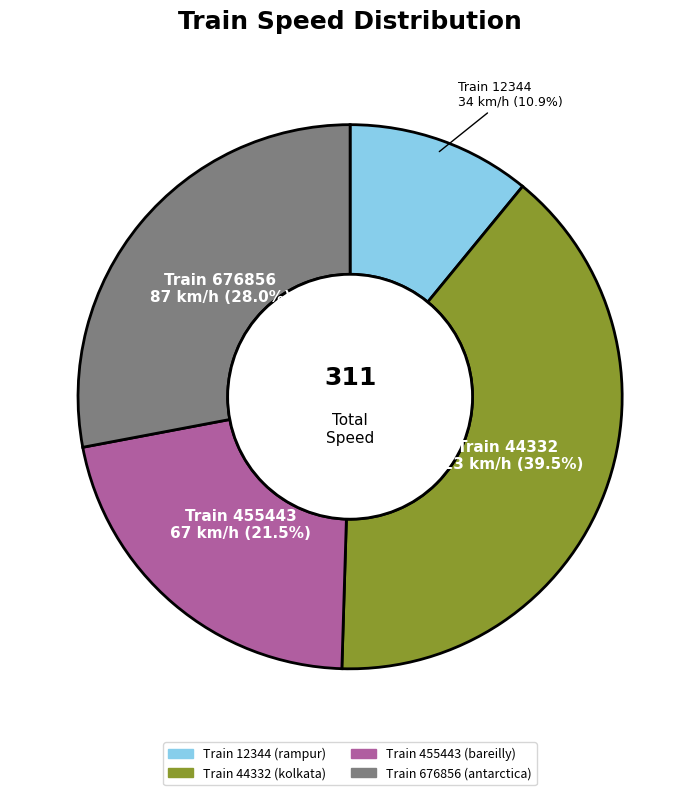

Is there a majority slice in this chart?

No